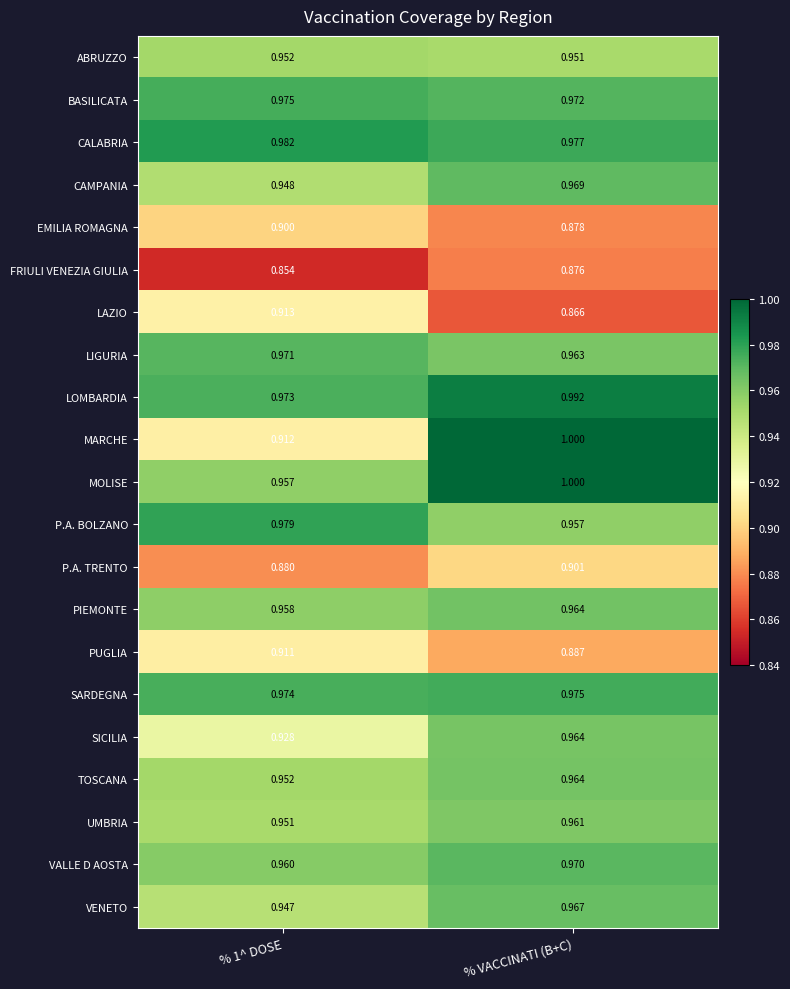

Which series has the widest spread of values?

MARCHE